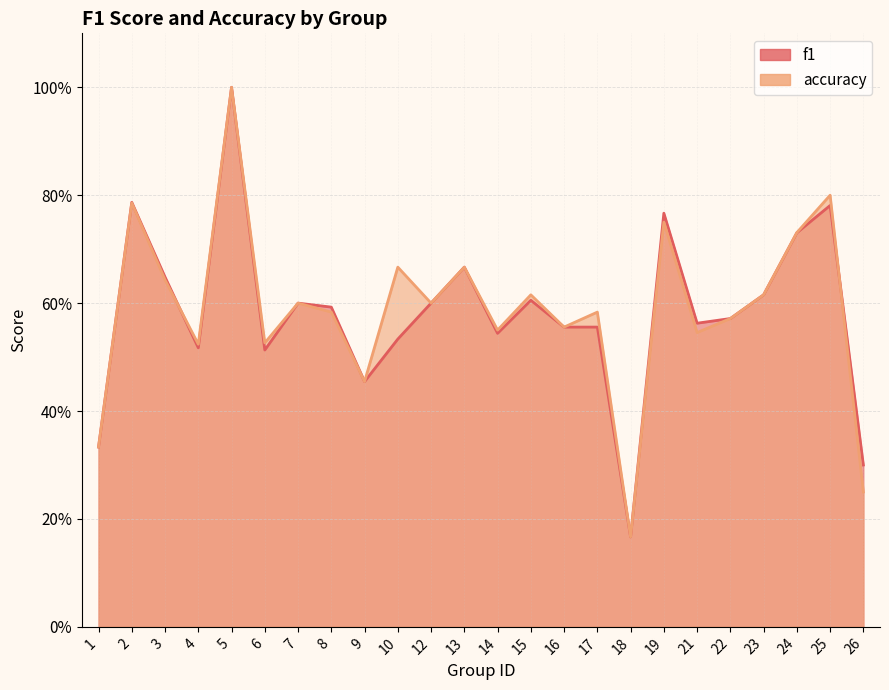

How many times do accuracy and f1 cross each other?

2